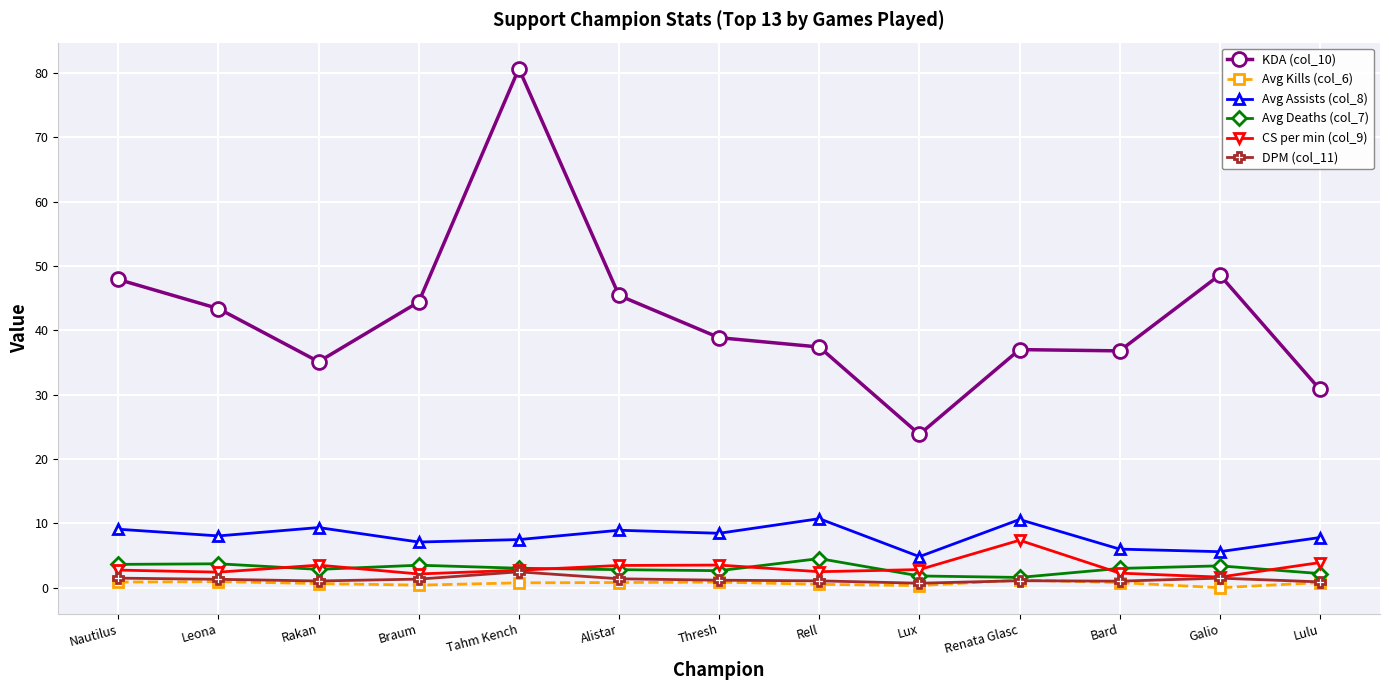

What is the value of the Avg Deaths (col_7) point at the 4th from the left?

3.5